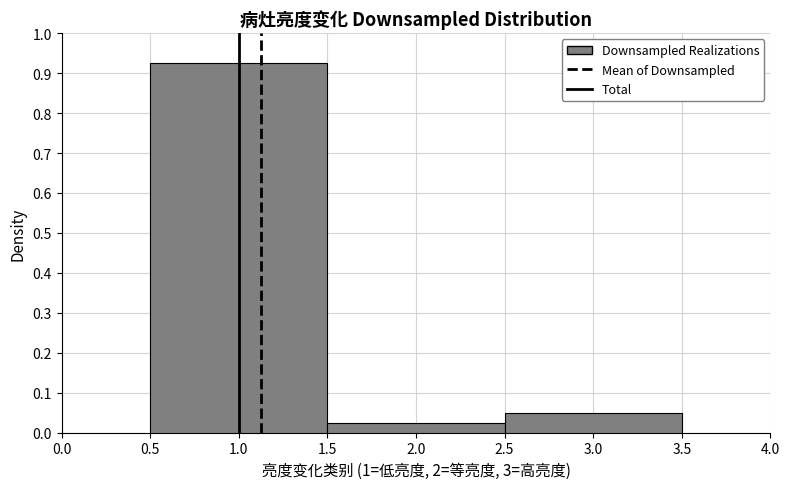

Which range on the x-axis has the tallest bar?

0.5 to 1.5